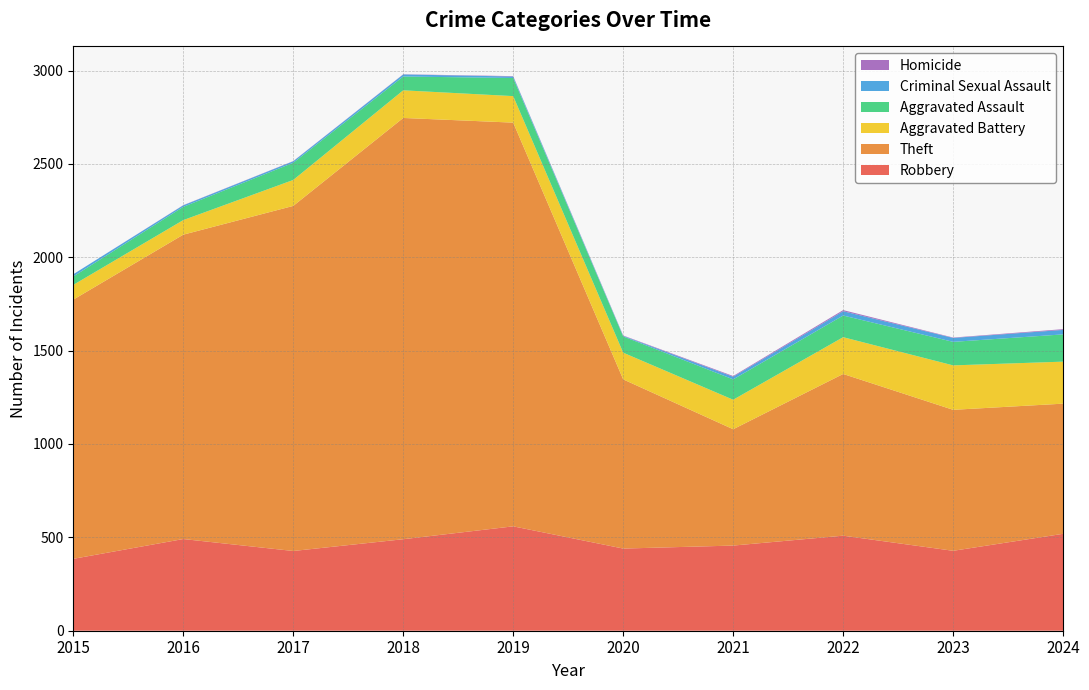

Reading left to right, extract all data points from this chart.

Robbery: 2015=385	2016=491	2017=427	2018=490	2019=559	2020=440	2021=456	2022=509	2023=428	2024=519
Theft: 2015=1388	2016=1630	2017=1848	2018=2256	2019=2162	2020=906	2021=623	2022=866	2023=755	2024=697
Aggravated Battery: 2015=79	2016=78	2017=139	2018=148	2019=142	2020=143	2021=158	2022=197	2023=238	2024=225
Aggravated Assault: 2015=45	2016=71	2017=92	2018=74	2019=97	2020=87	2021=109	2022=116	2023=126	2024=146
Criminal Sexual Assault: 2015=12	2016=8	2017=8	2018=11	2019=8	2020=3	2021=14	2022=23	2023=21	2024=24
Homicide: 2015=0	2016=1	2017=1	2018=1	2019=2	2020=2	2021=4	2022=6	2023=2	2024=4